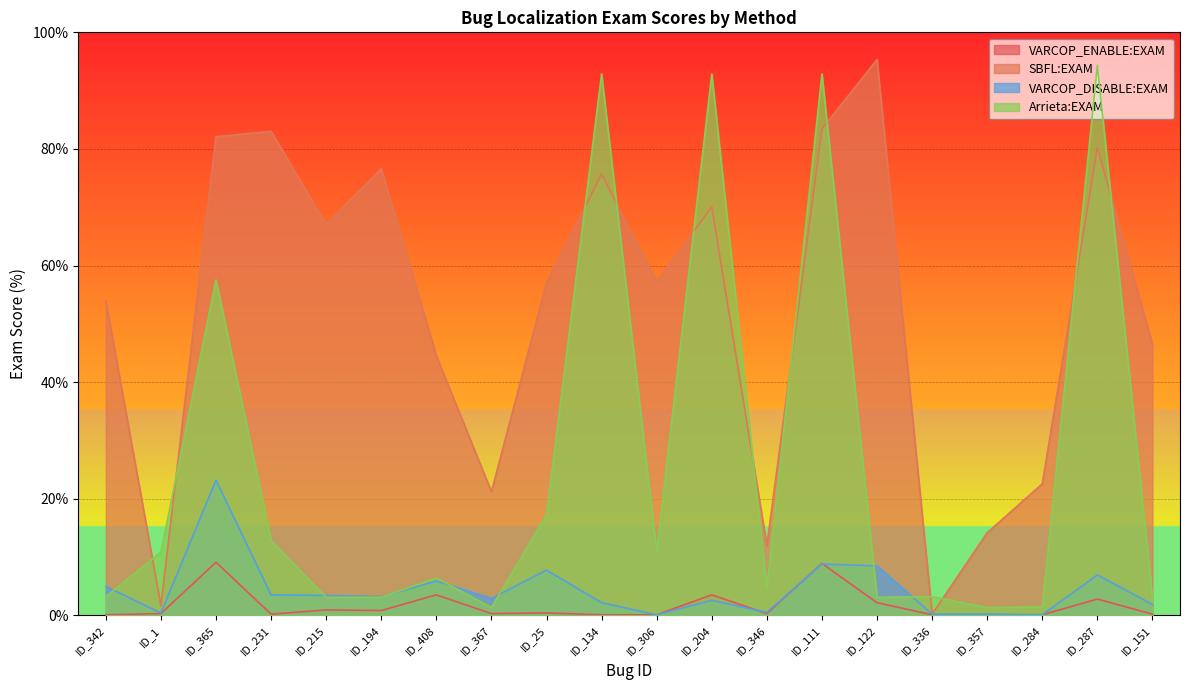

What is the minimum value for VARCOP_DISABLE:EXAM?

0.1